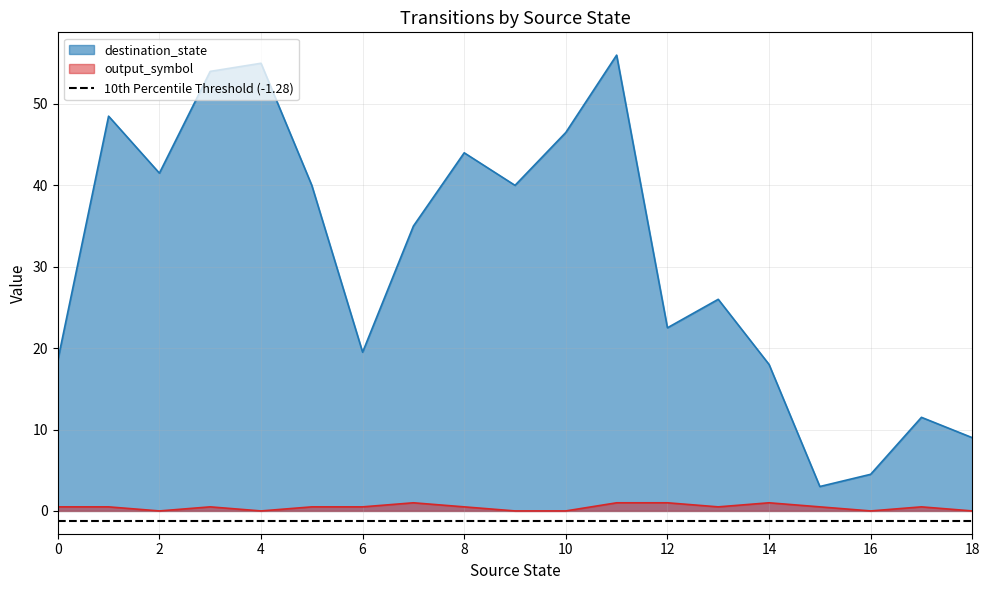

Rank the series by their average value, from highest to lowest.

destination_state, output_symbol